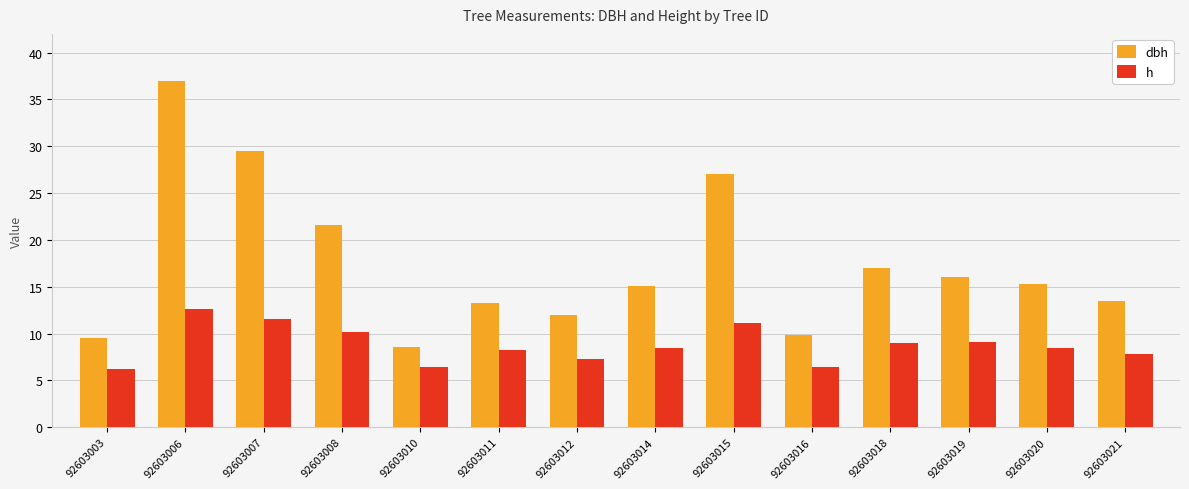

What is the minimum value for dbh?

8.6